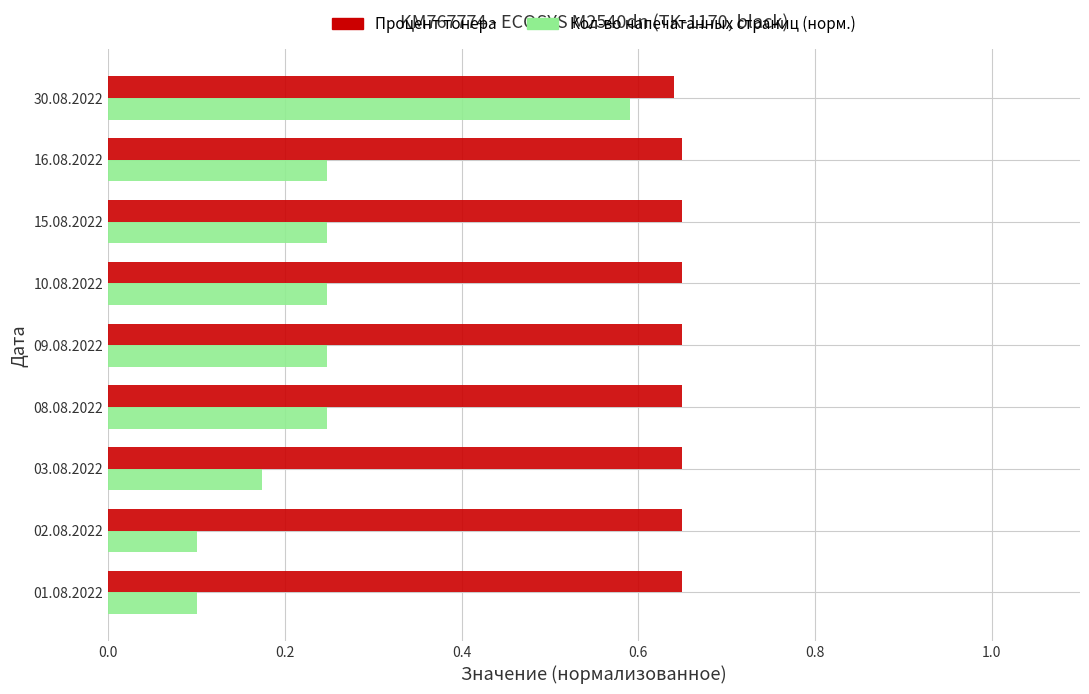

The Процент тонера series shows 1.1 at 16.08.2022. True or false?

False